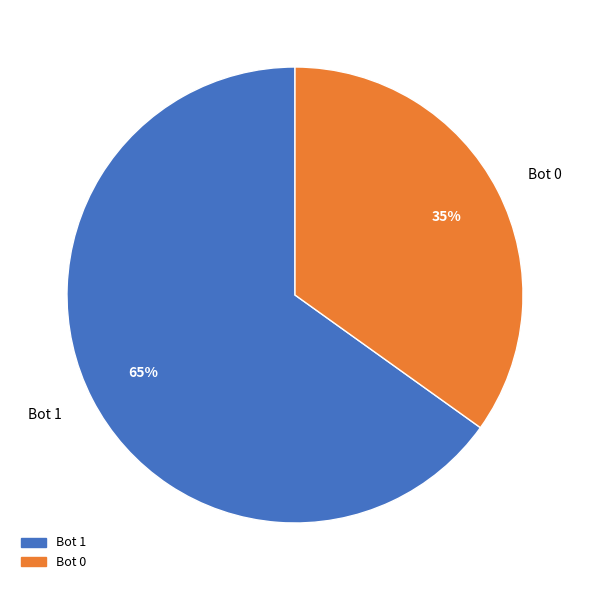

Approximately how many times larger is the value at Bot 1 compared to Bot 0?

1.9